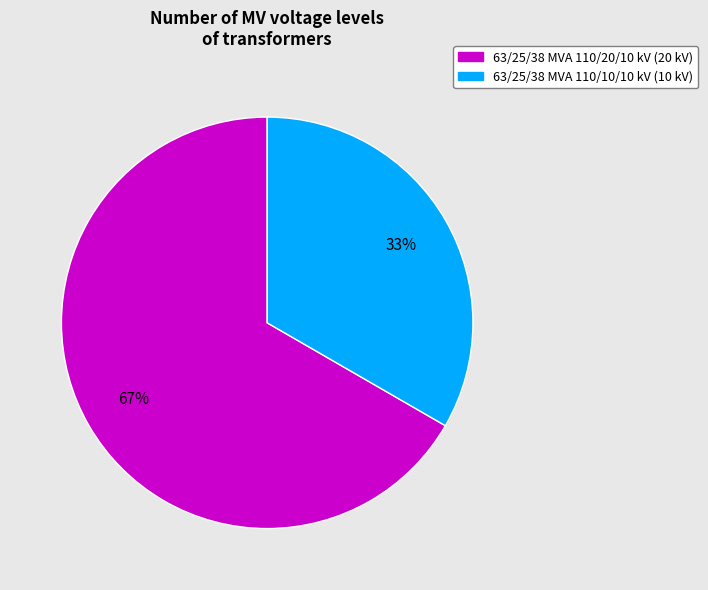

Is 63/25/38 MVA 110/20/10 kV the majority of the pie?

Yes